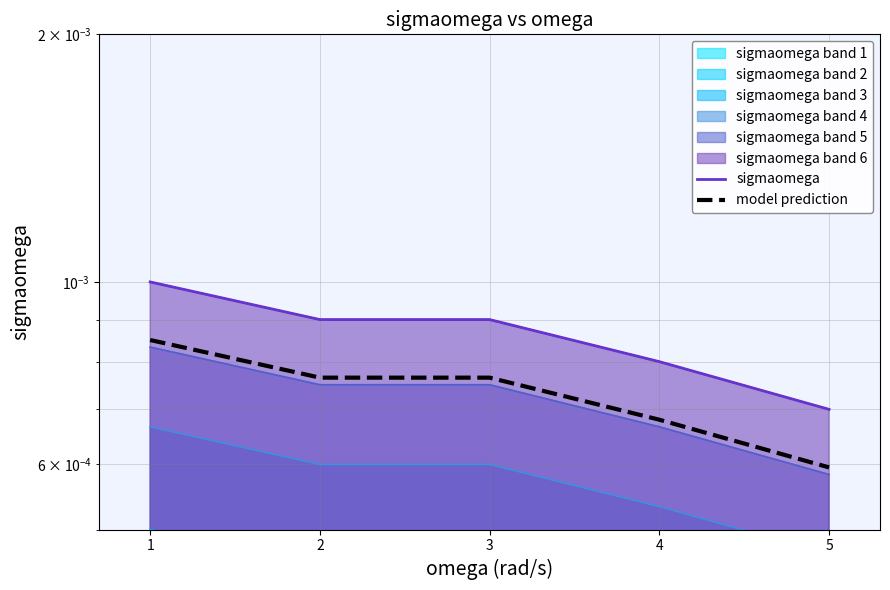

True or false: sigmaomega and model prediction cross at least once.

False